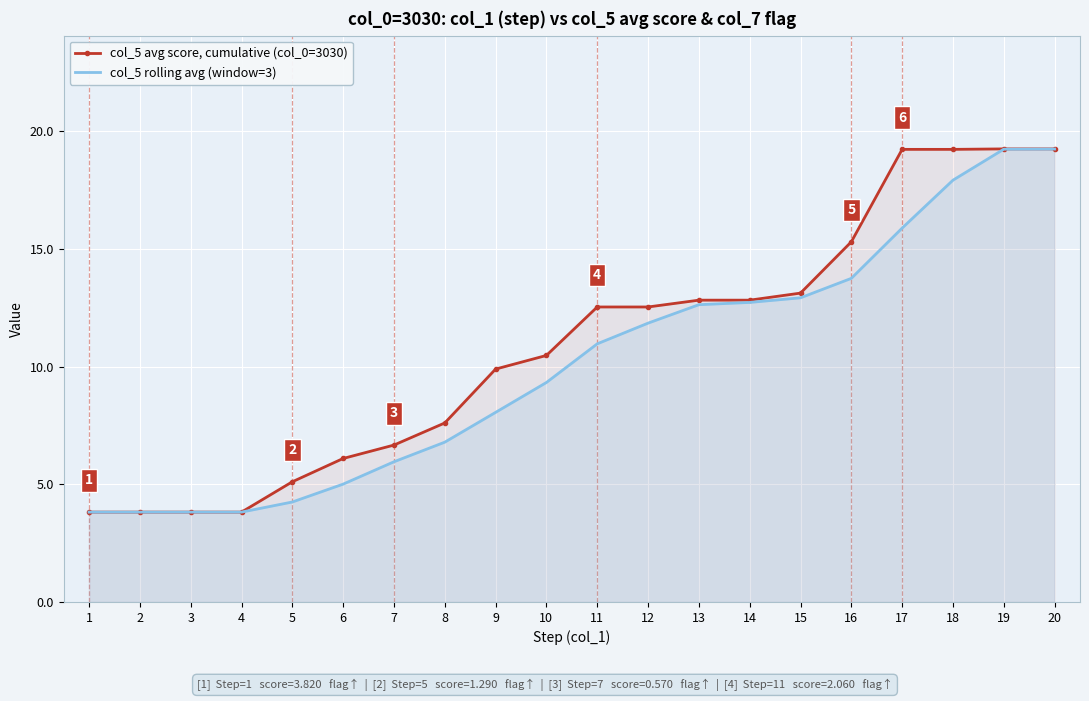

Is the value of col_5 rolling avg (window=3) at 20 greater than the value of col_5 avg score, cumulative (col_0=3030) at 4?

Yes